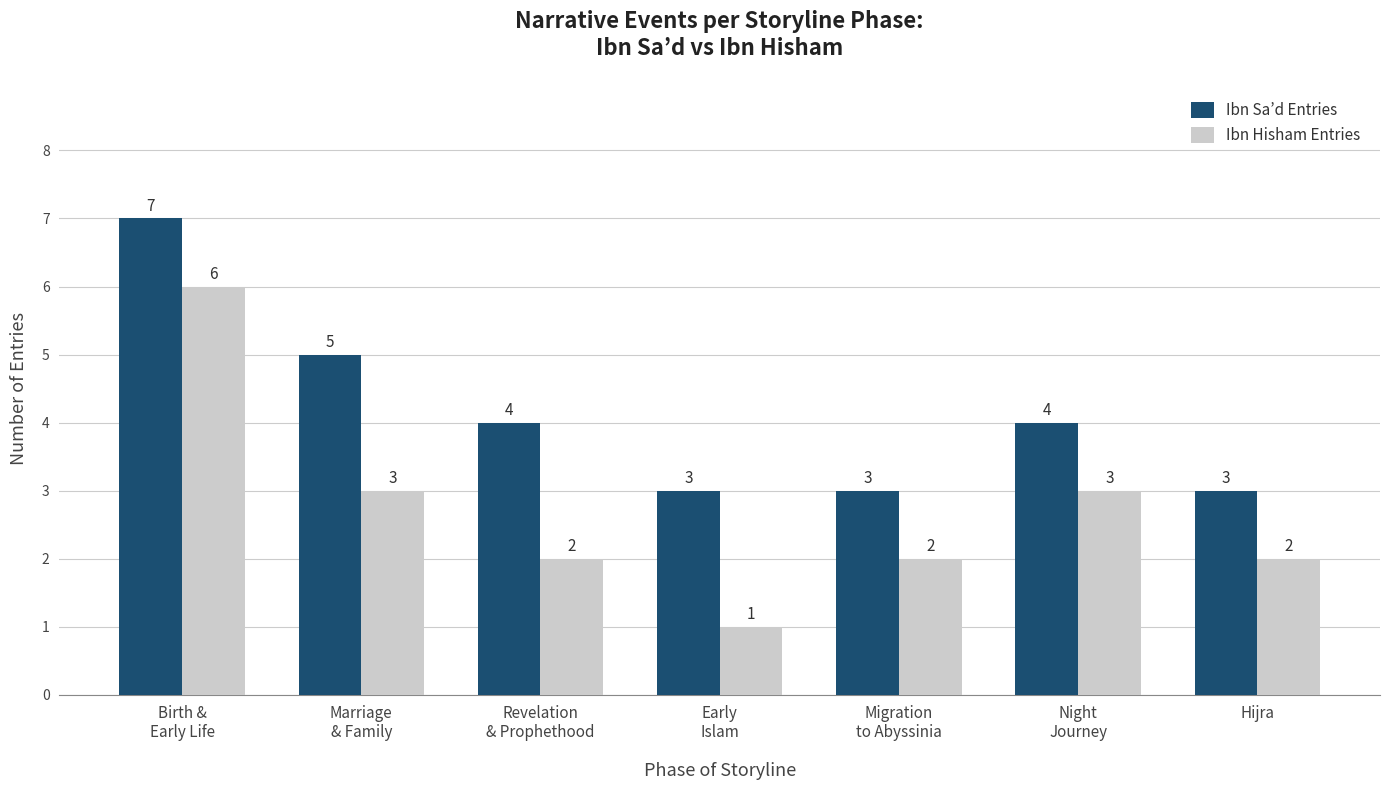

What is the difference between the second highest and second lowest values in the Ibn Hisham Entries series?

1